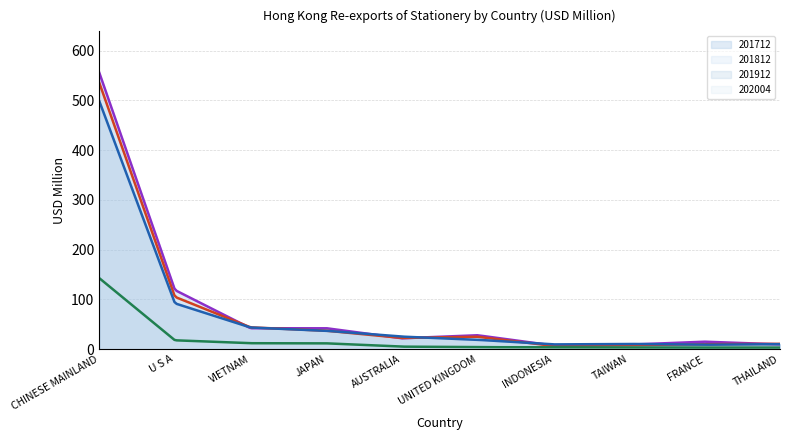

Between JAPAN and INDONESIA, which series saw the biggest shift?

201712